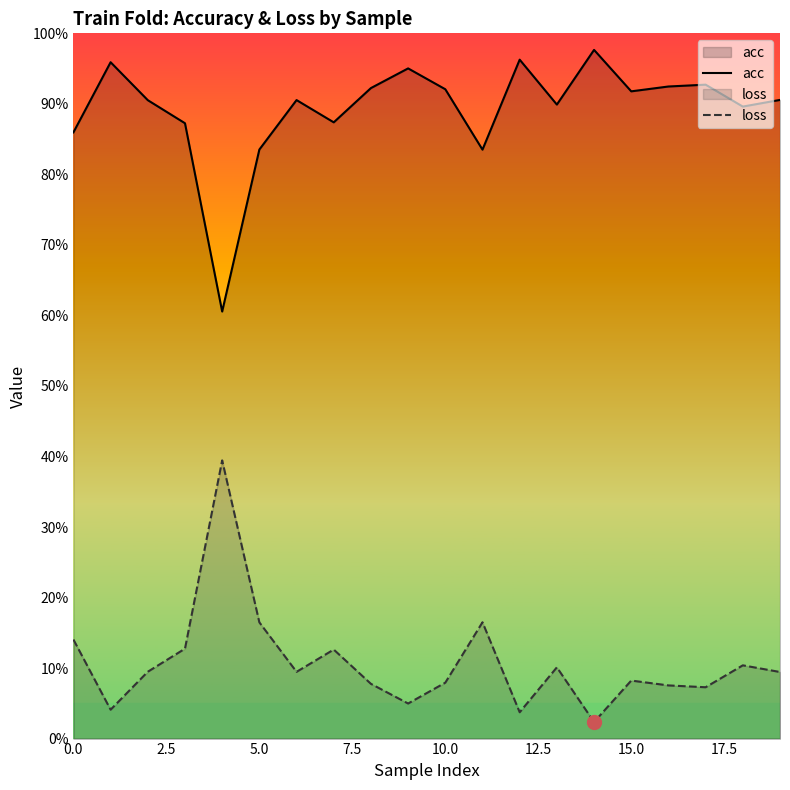

Which series changed the most between 5.0 and 12?

acc